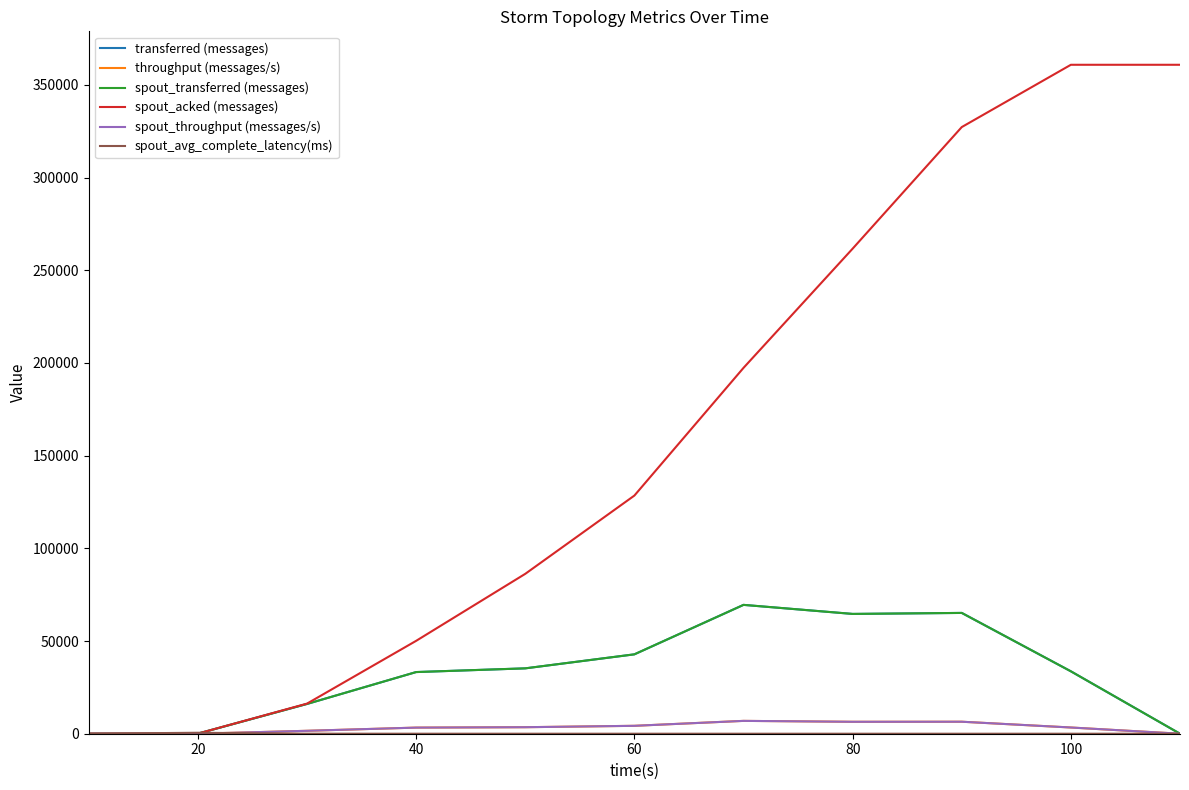

Which series has the widest spread of values?

spout_acked (messages)